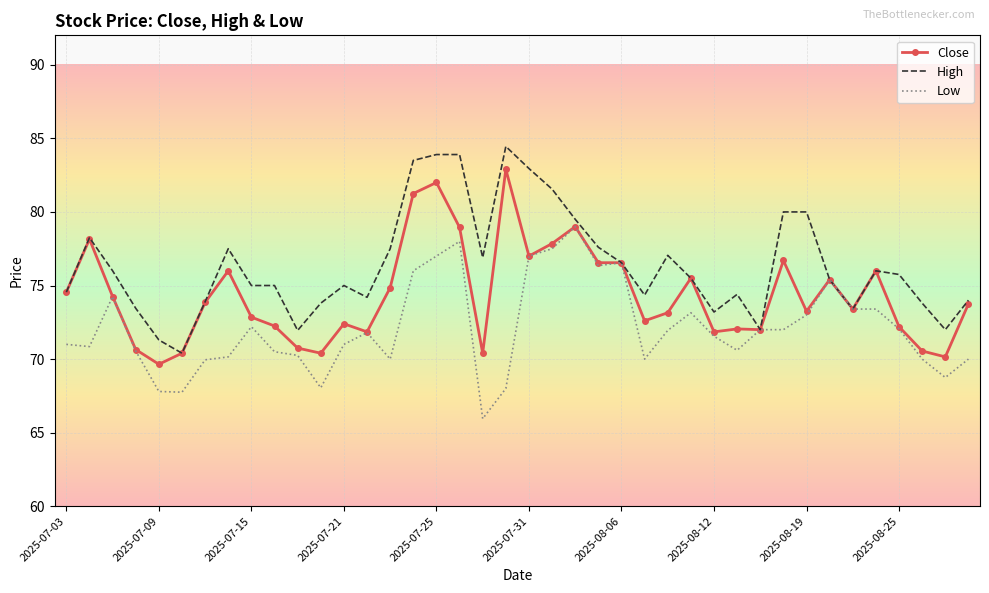

At how many categories does at least one series exceed 79?

9